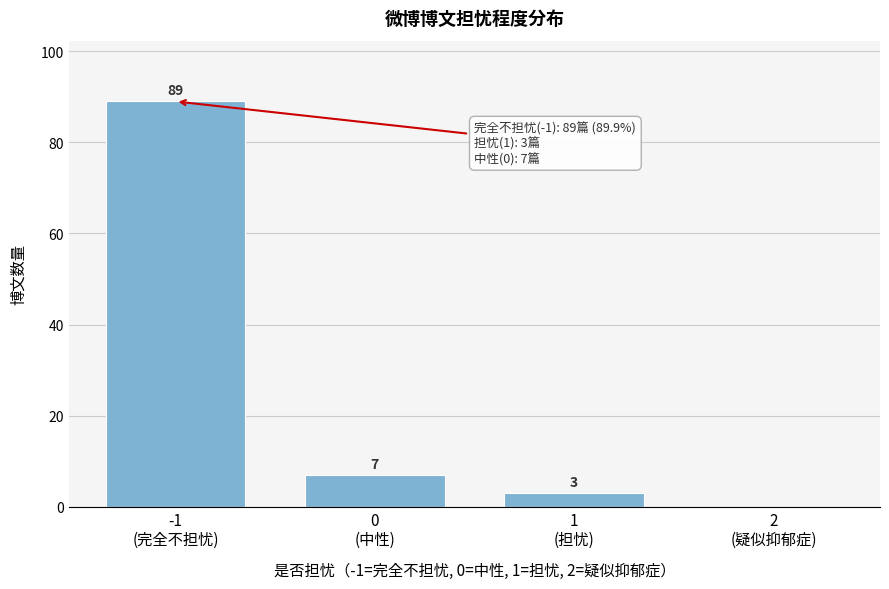

What is the sum of all values?

99